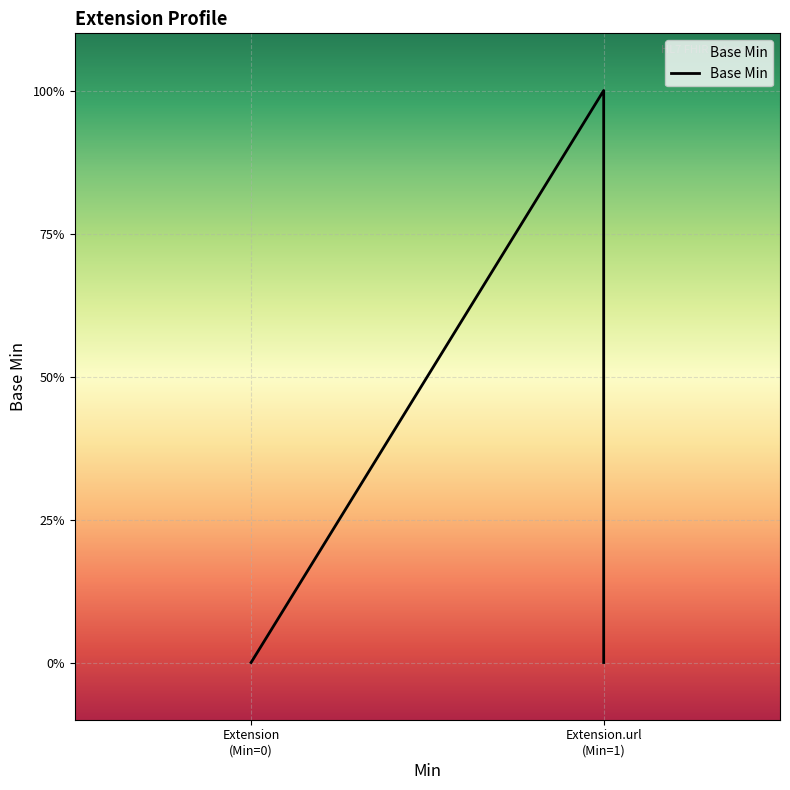

Where is the data nearest to the value 0?

Extension (Min=0)